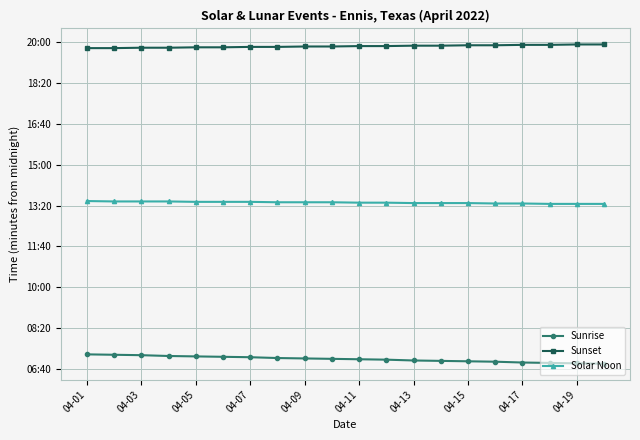

What are all the series names shown in the legend?

Sunrise, Sunset, Solar Noon